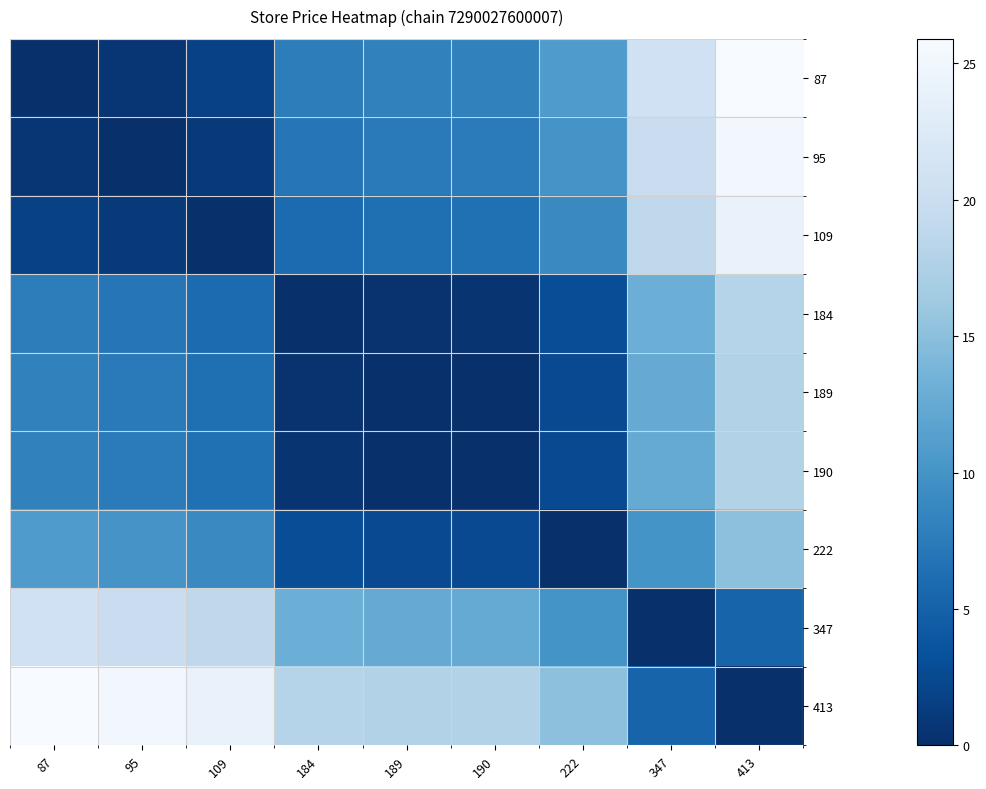

What is the spread (max minus min) of values at 347?

20.7